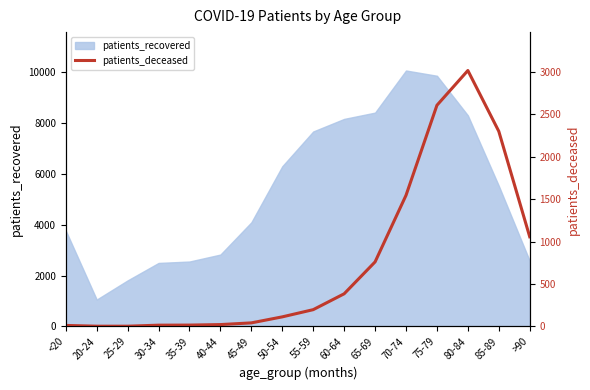

How many points are higher than both their immediate neighbors (excluding endpoints)?

1